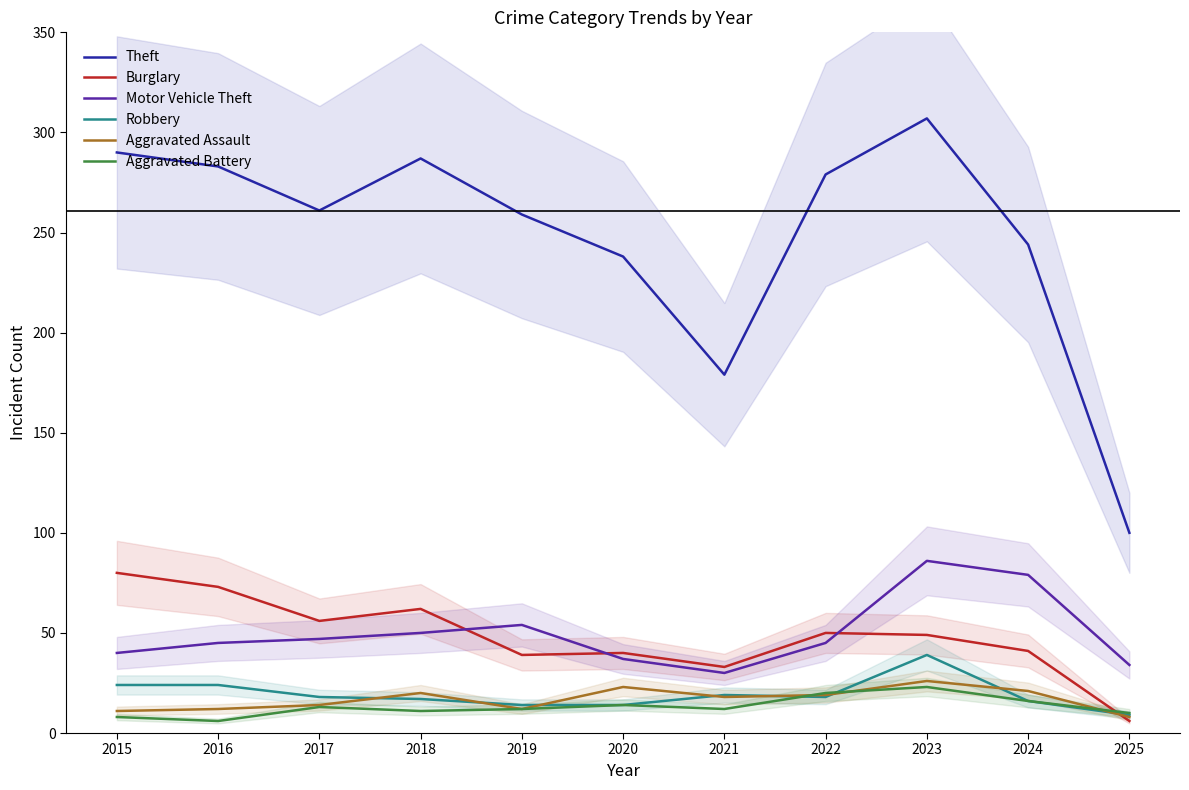

What is the sum of the Robbery values at 2015 and 2025?

33